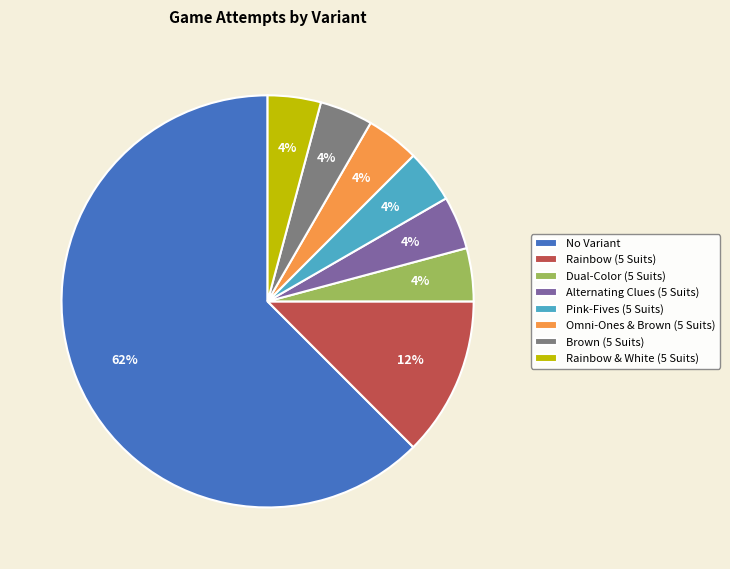

Which slice represents more than half of the pie?

No Variant